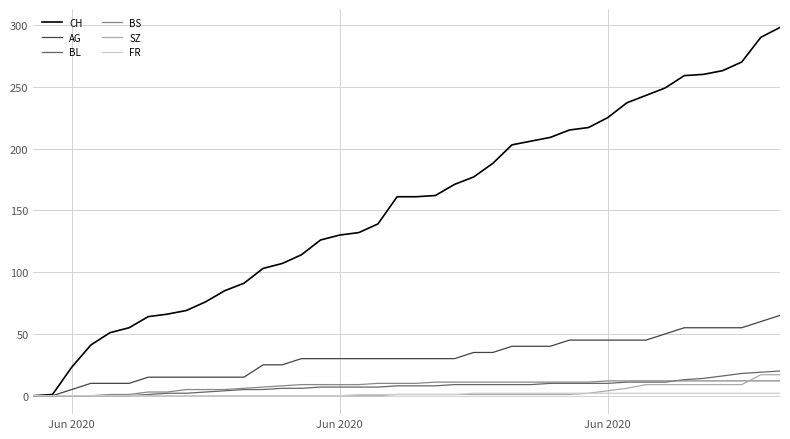

Which series has the largest range (max minus min)?

CH